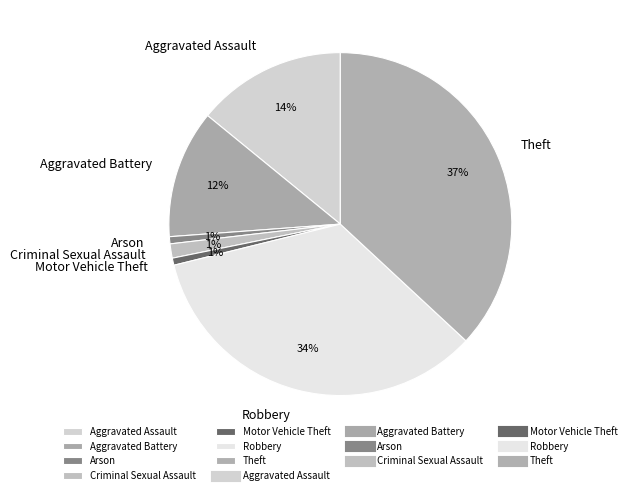

True or false: Aggravated Battery accounts for 12% of the total.

True